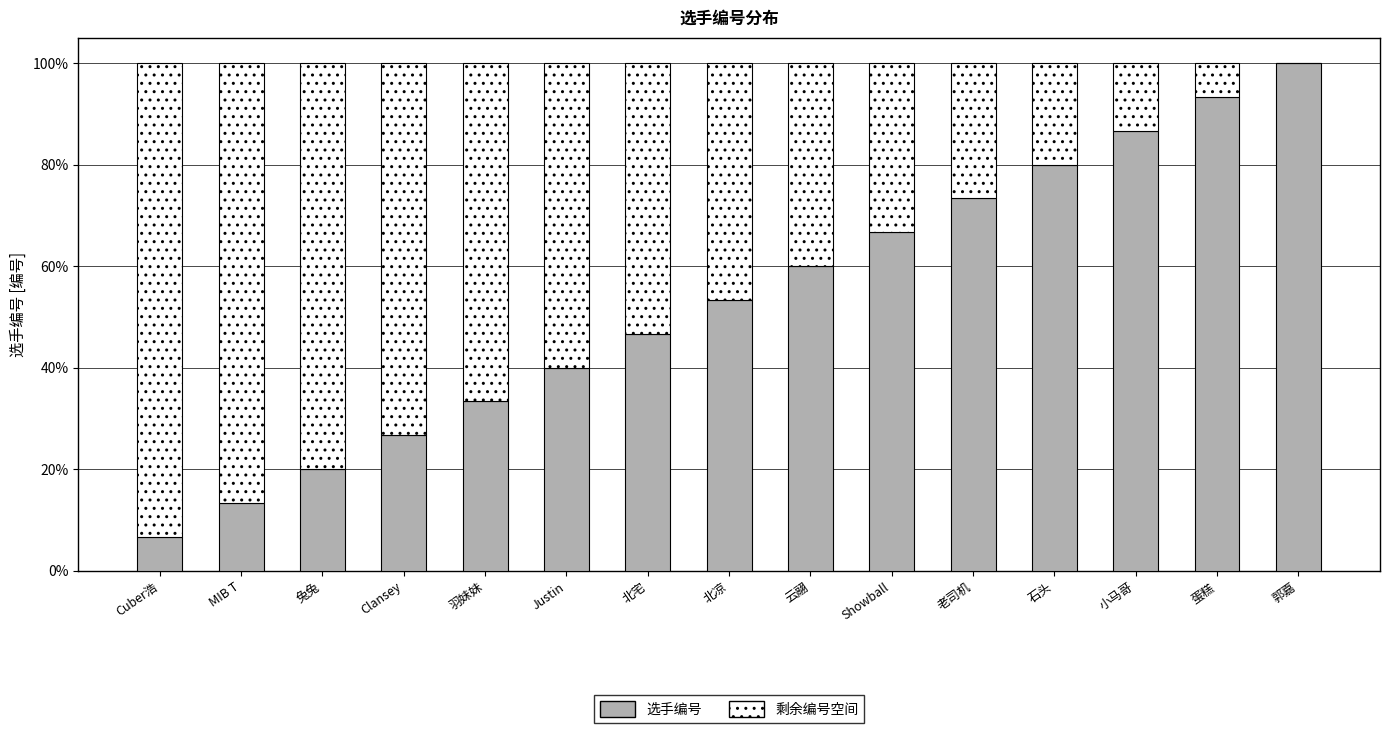

Is it true that 选手编号 equals 3 at 兔兔?

True